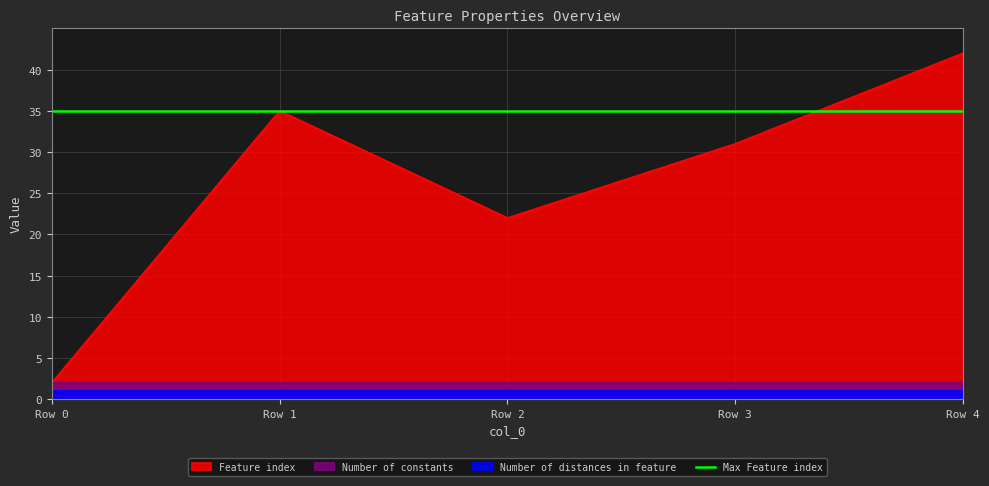

At which label does Feature index reach its peak?

Row 4